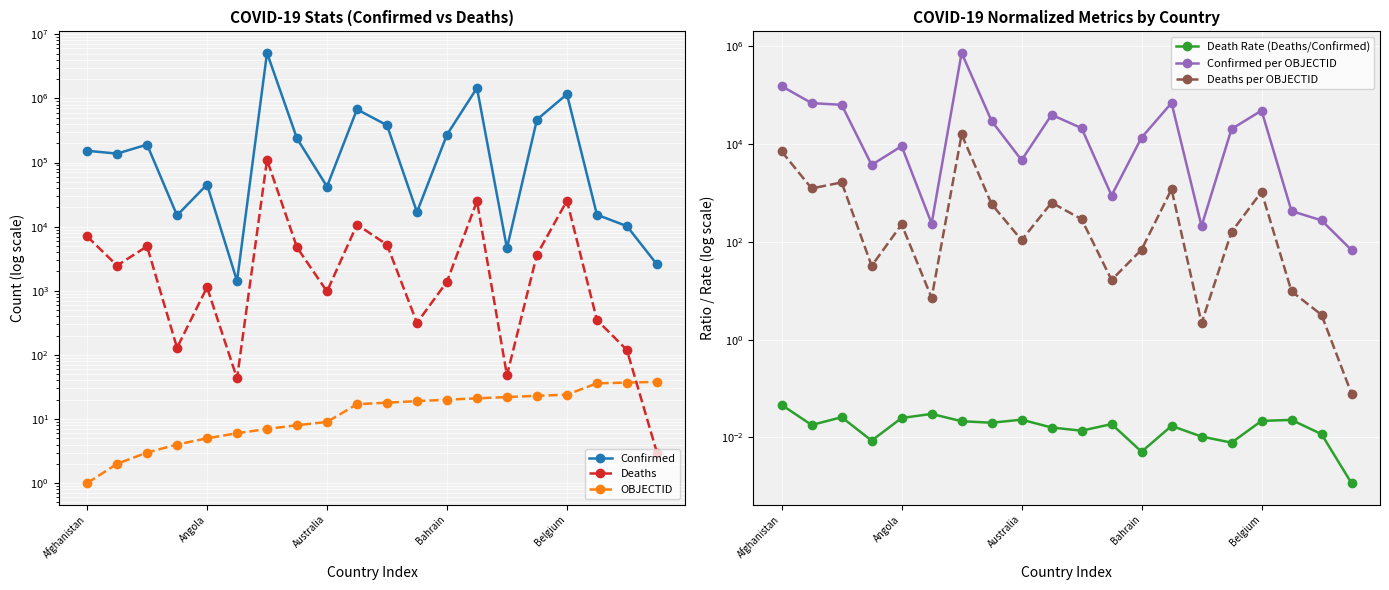

The value of Deaths at 18 is 46.8. True or false?

False